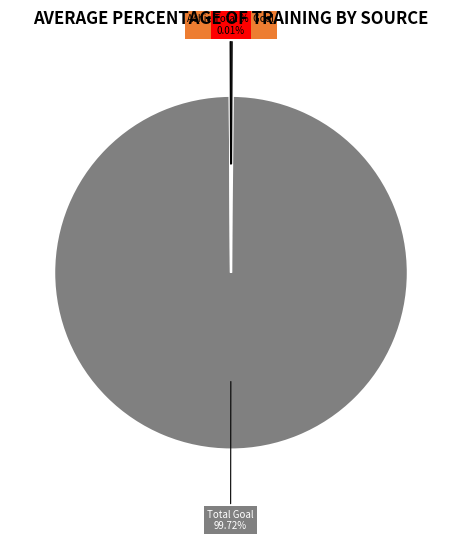

Does Total Goal represent more than half of the total?

Yes